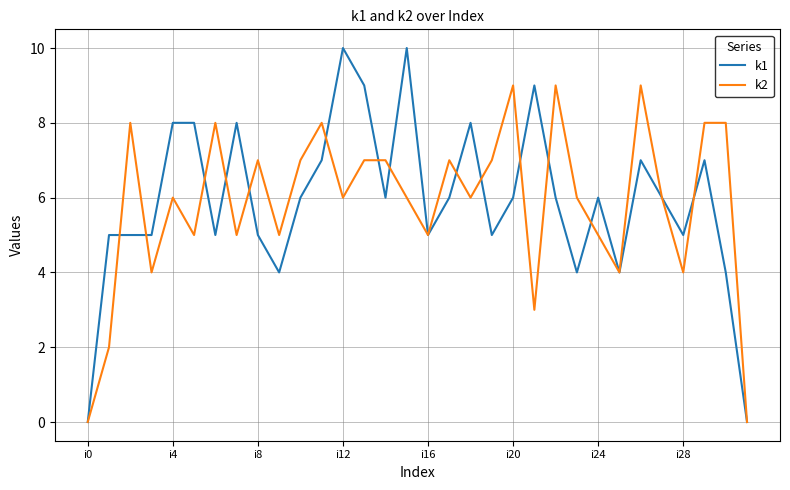

List the series in order of their peak value, lowest first.

k2, k1